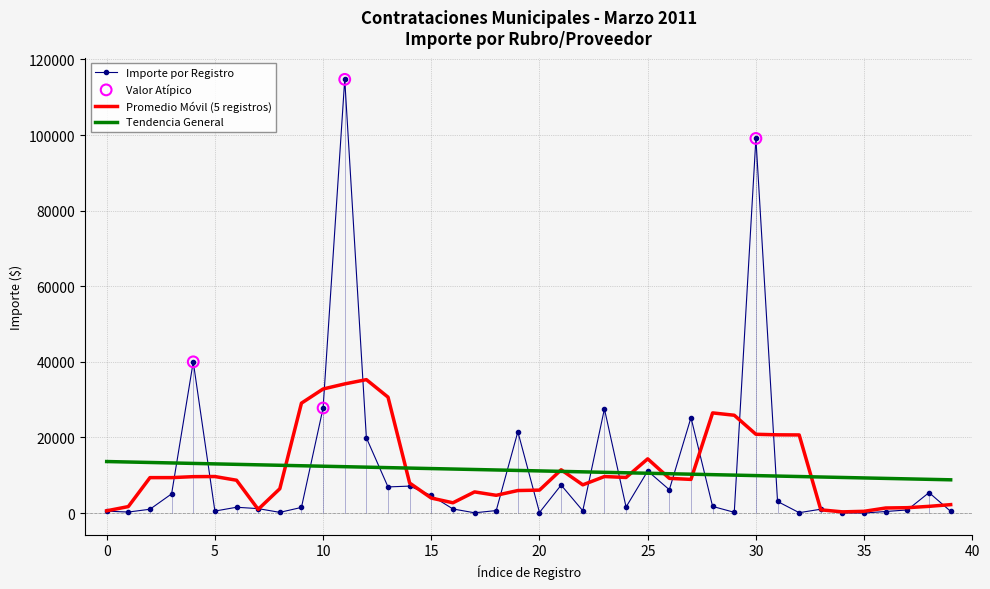

Which series has the widest spread of values?

Importe por Registro